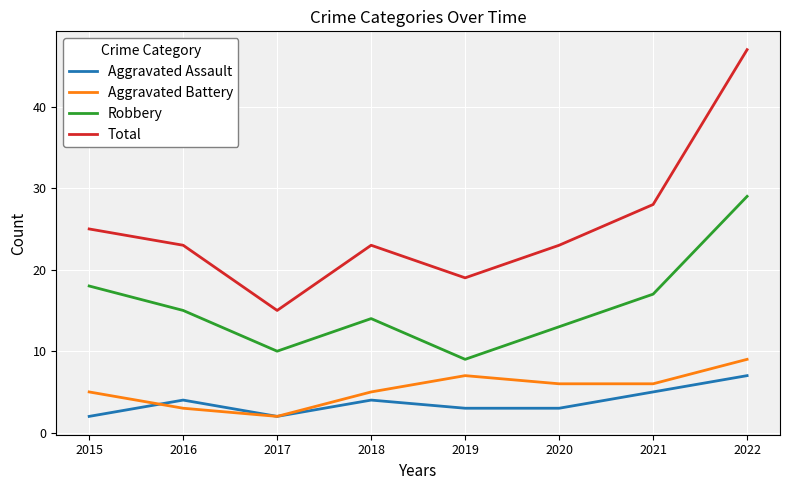

Reading left to right, list all the values displayed in this chart.

Aggravated Assault: 2015=2	2016=4	2017=2	2018=4	2019=3	2020=3	2021=5	2022=7
Aggravated Battery: 2015=5	2016=3	2017=2	2018=5	2019=7	2020=6	2021=6	2022=9
Robbery: 2015=18	2016=15	2017=10	2018=14	2019=9	2020=13	2021=17	2022=29
Total: 2015=25	2016=23	2017=15	2018=23	2019=19	2020=23	2021=28	2022=47